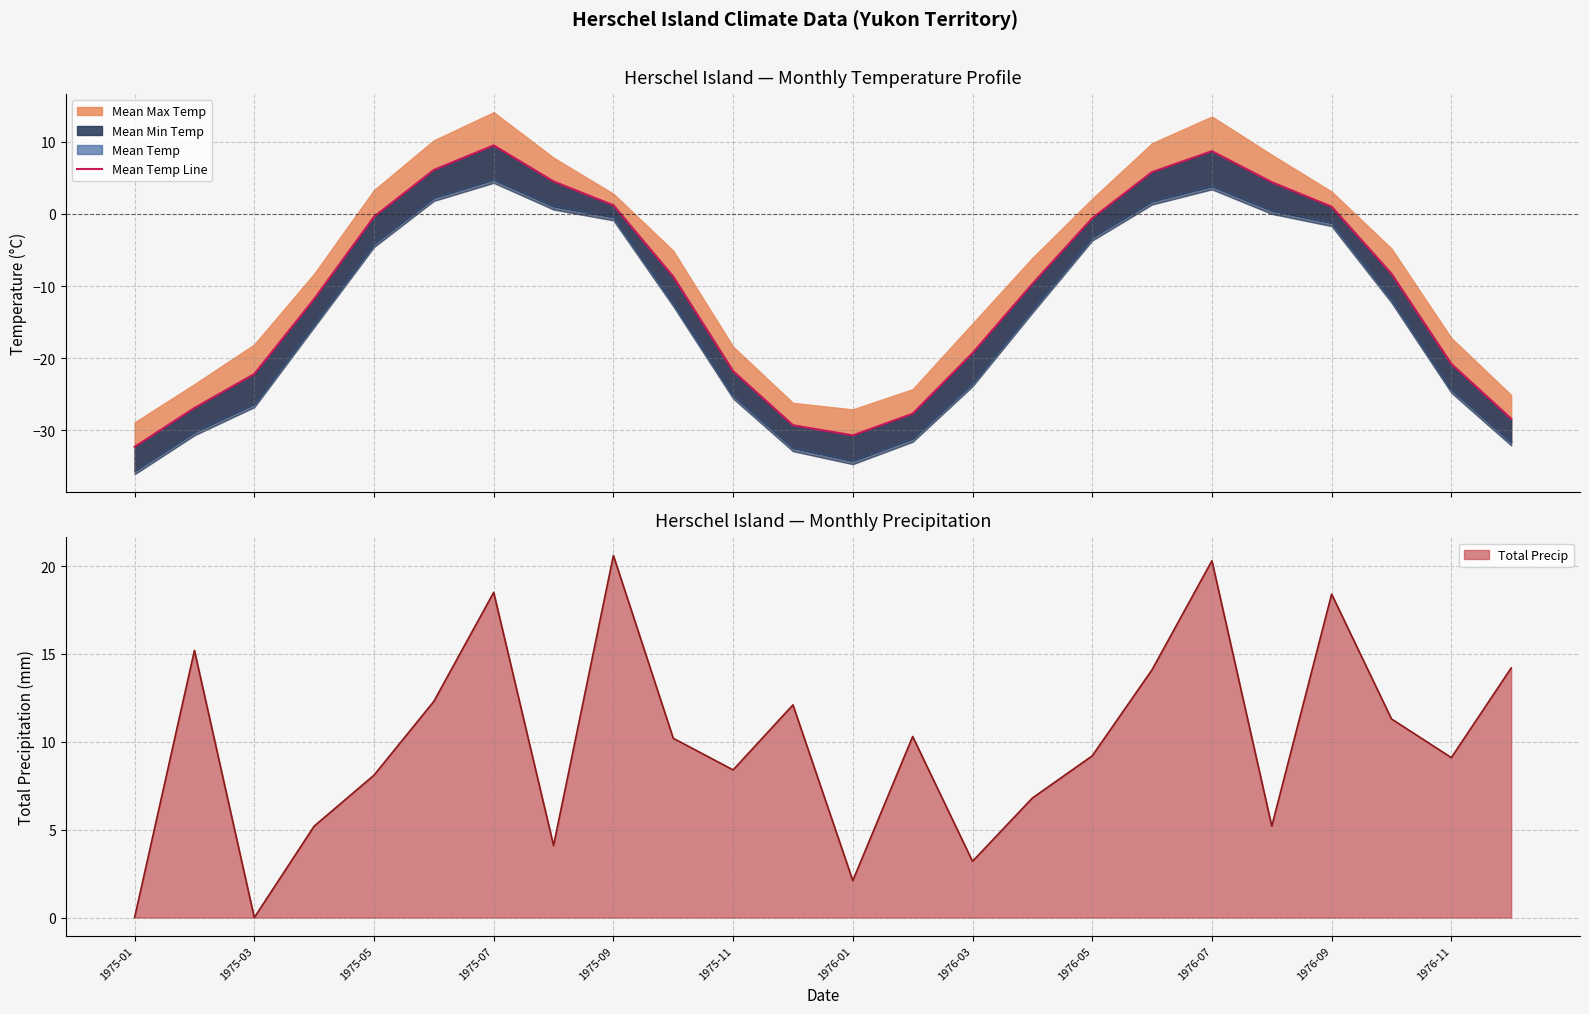

How many positive values are there?

8